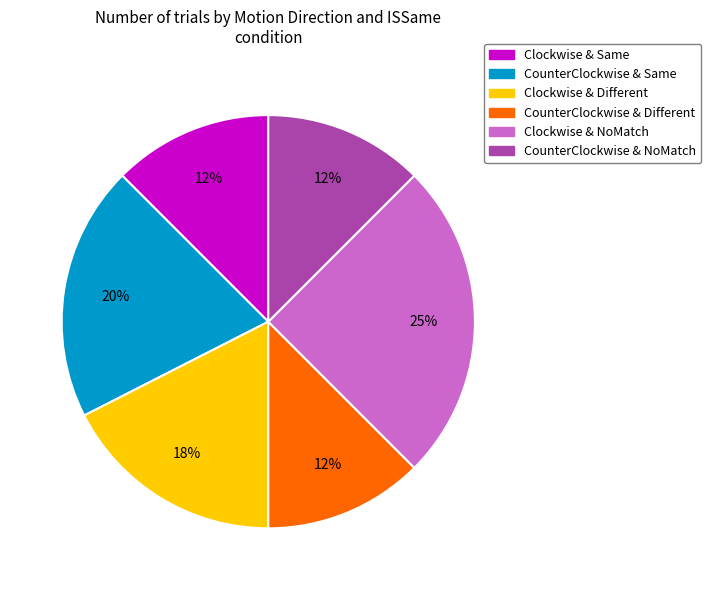

Does any single category account for the majority?

No